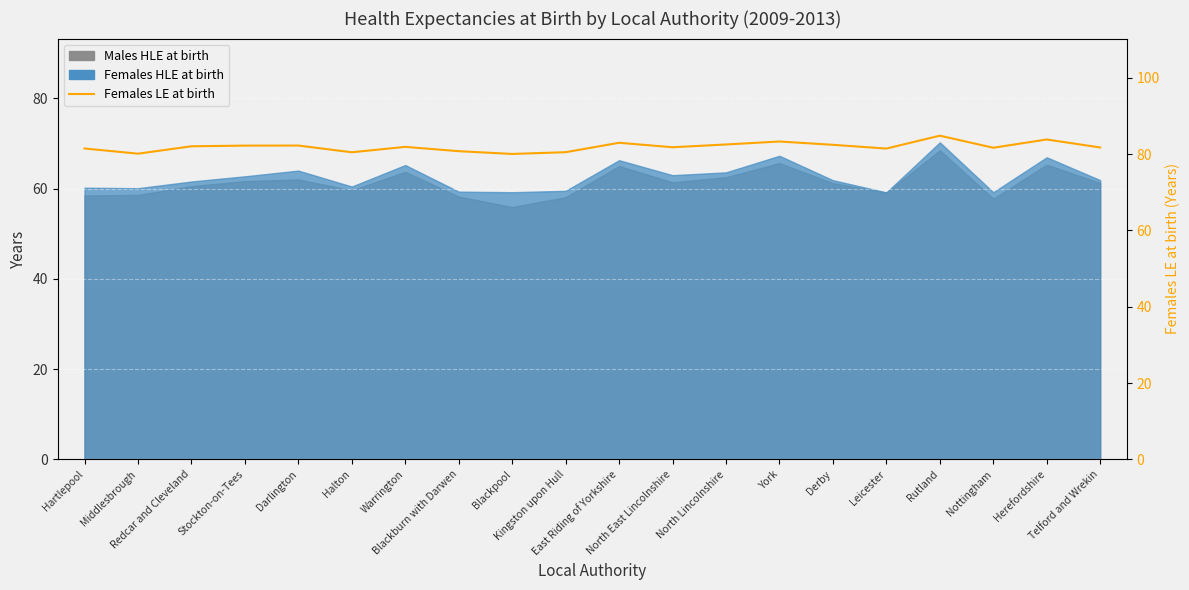

How many lines are shown in the chart?

1